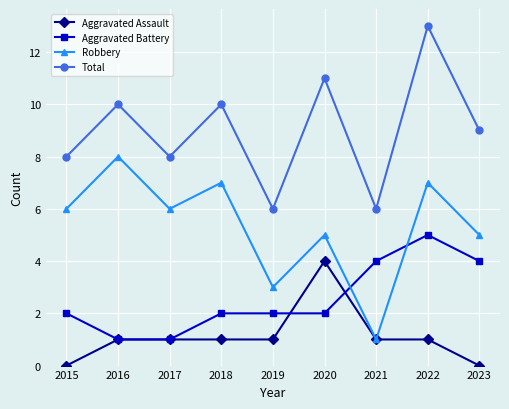

The value of Total at 2020 is 7. True or false?

False